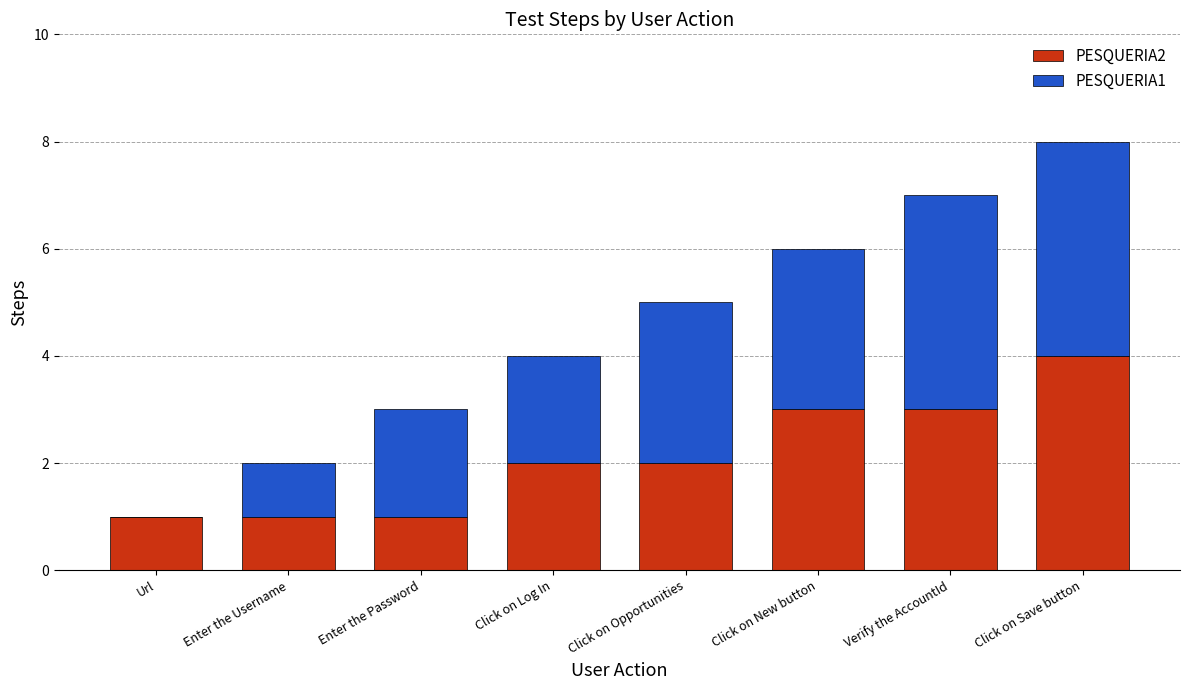

What is the total value across all series at Enter the Password?

3